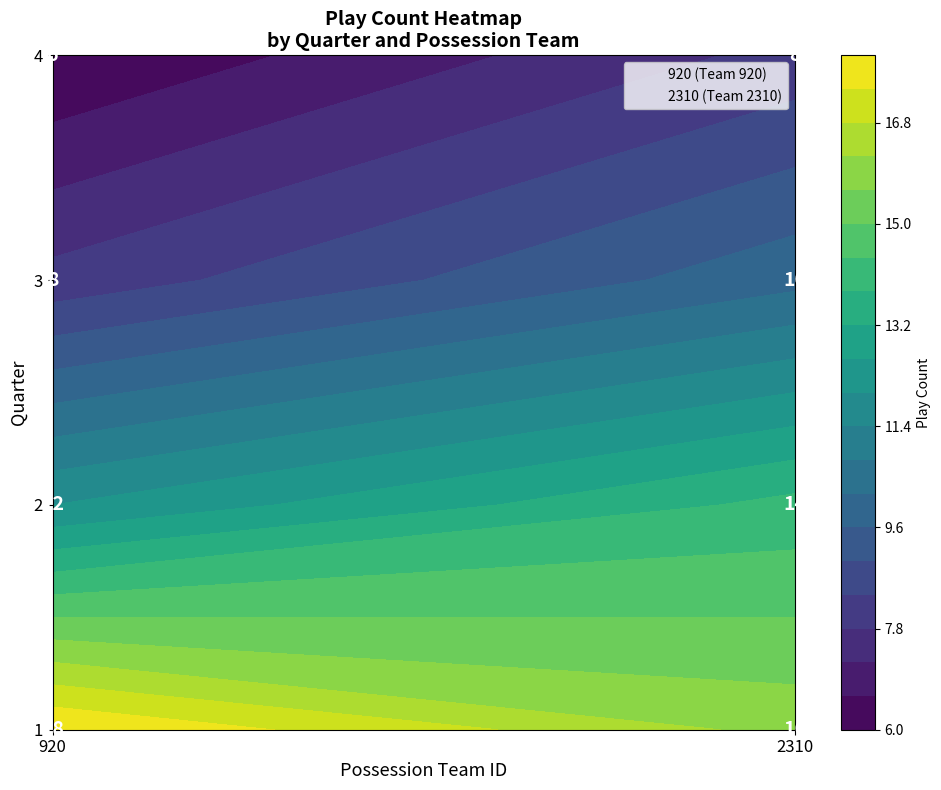

Reading left to right, extract all data points from this chart.

1: 18	16
2: 12	14
3: 8	10
4: 6	8